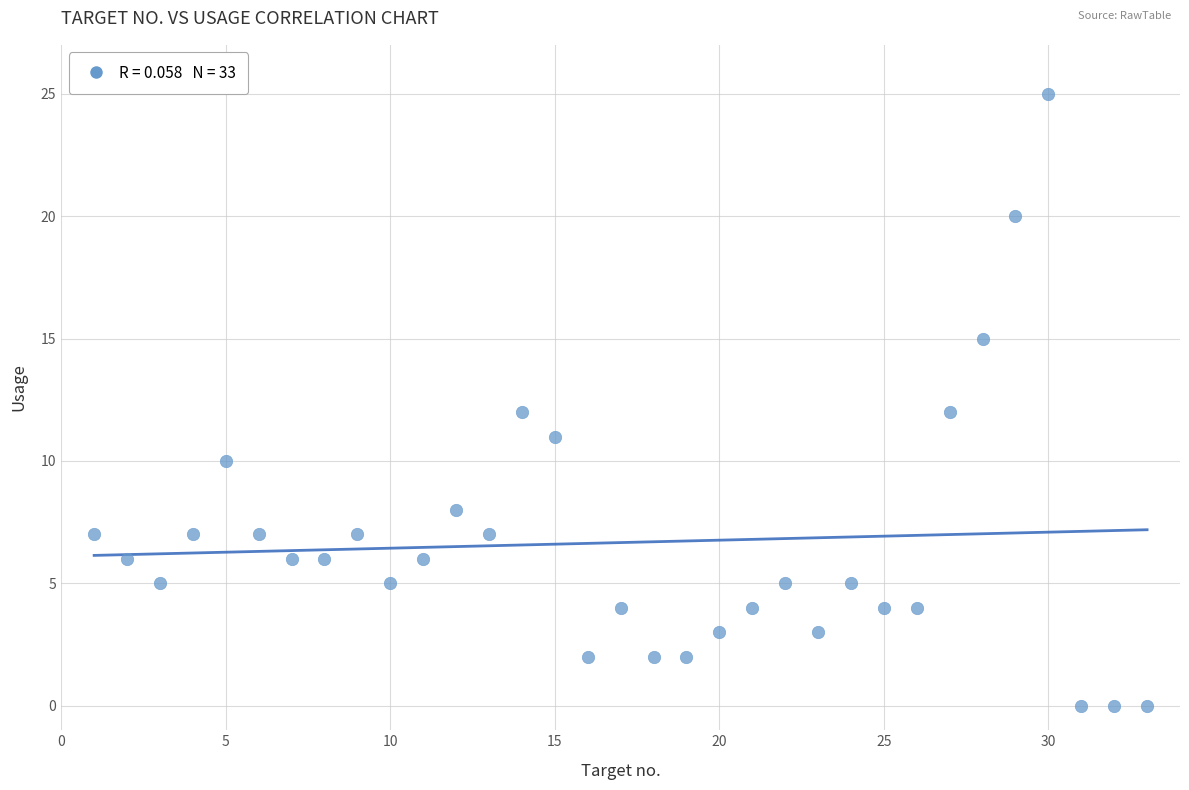

What is the range of Y values (max minus min)?

25